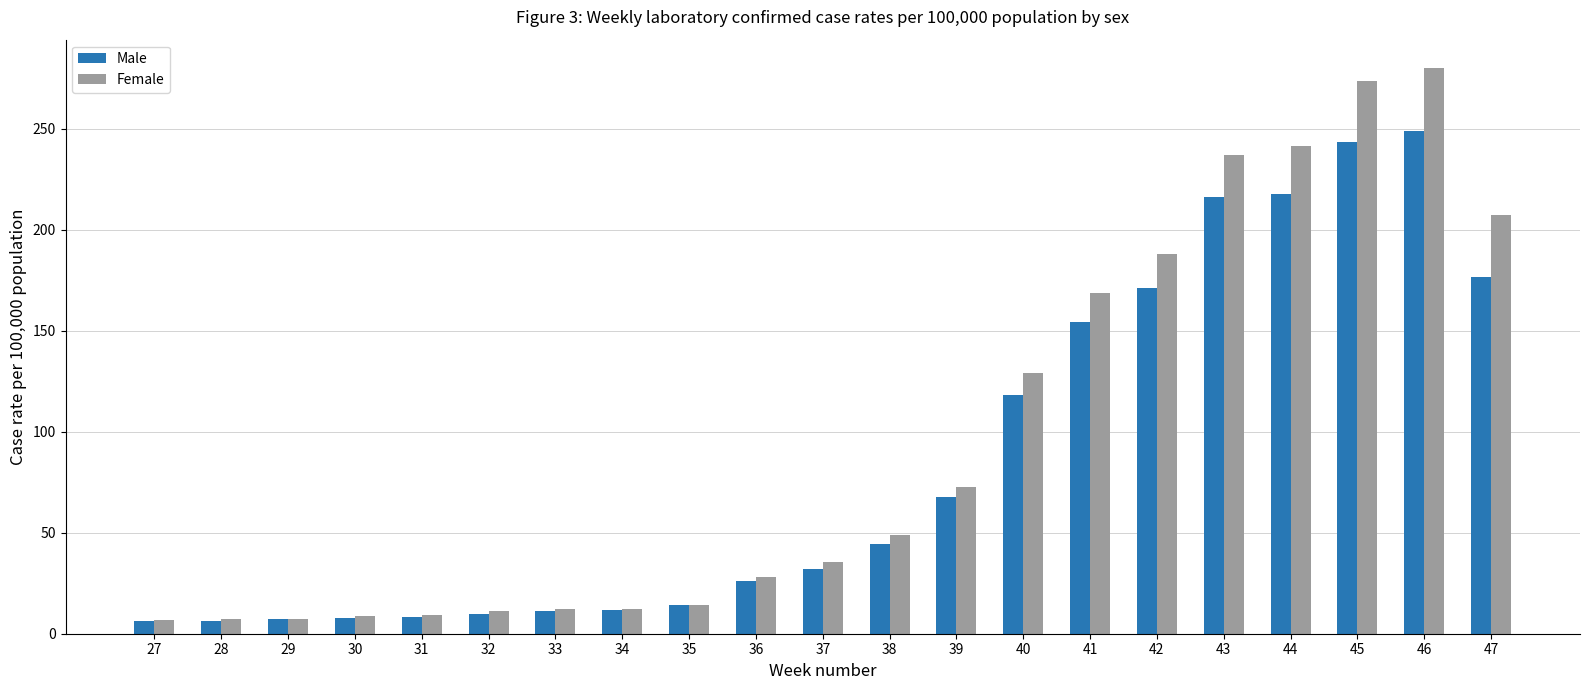

What is the total value across all series at 28?

13.6